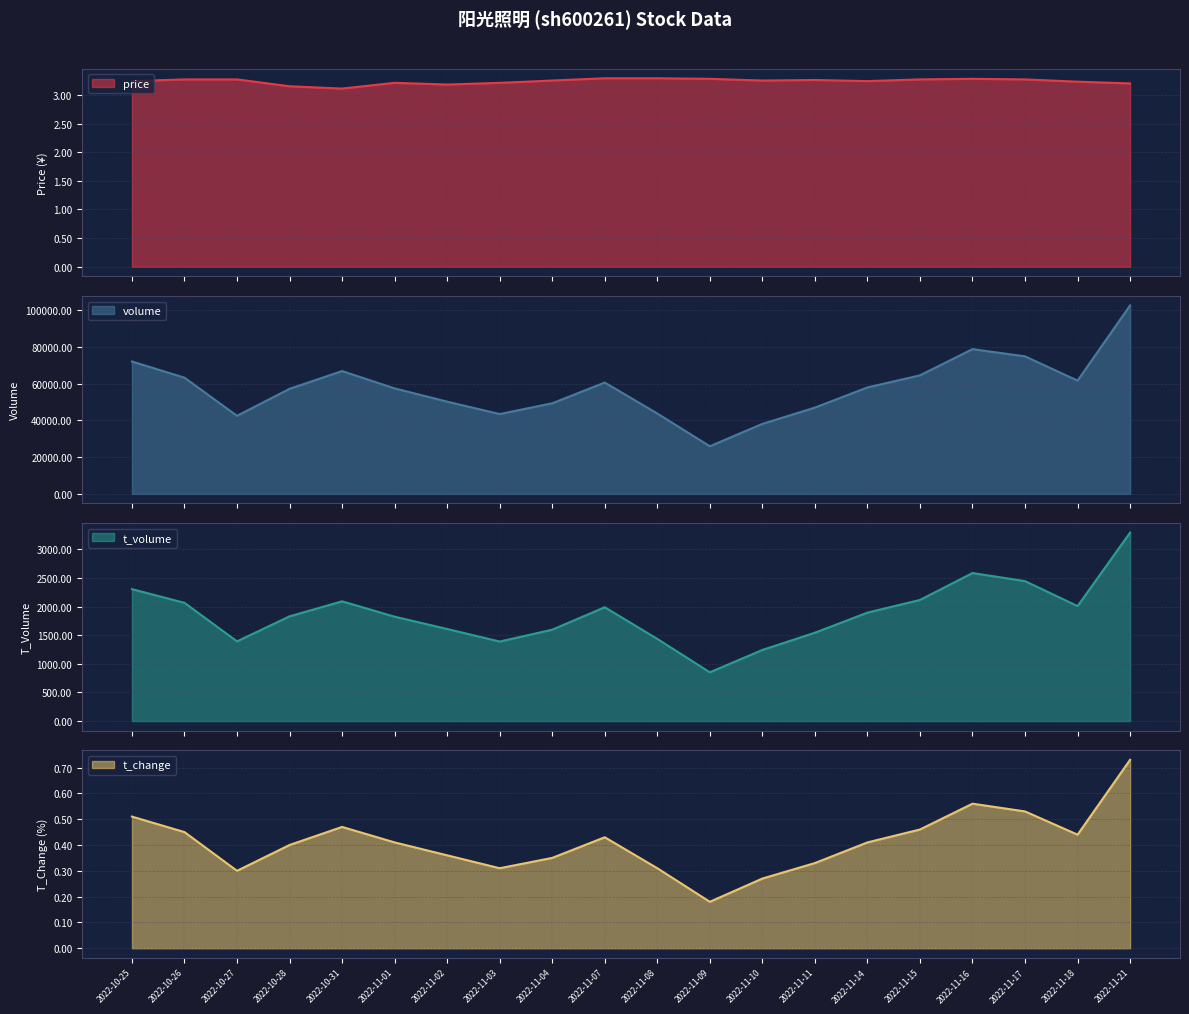

What is the smallest value displayed?

0.2